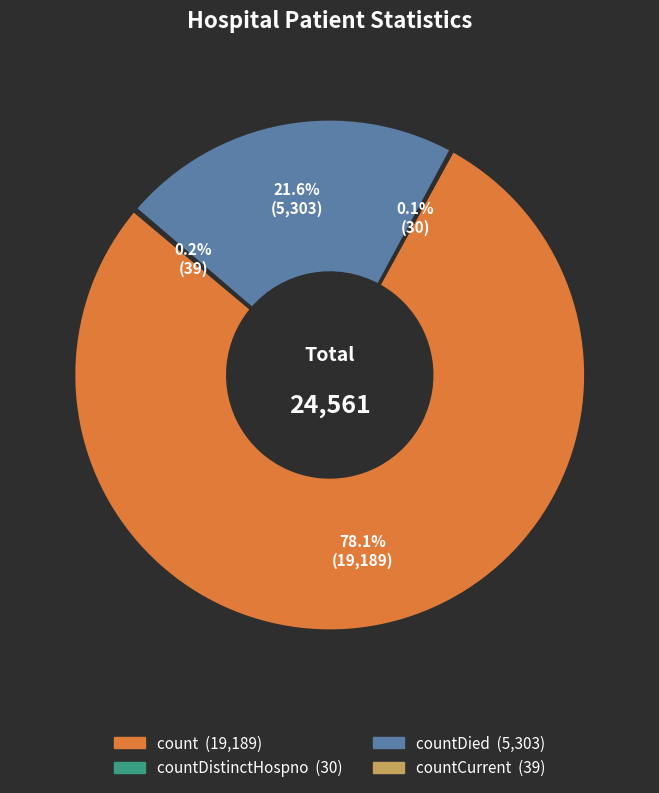

Is there a majority slice in this chart?

Yes